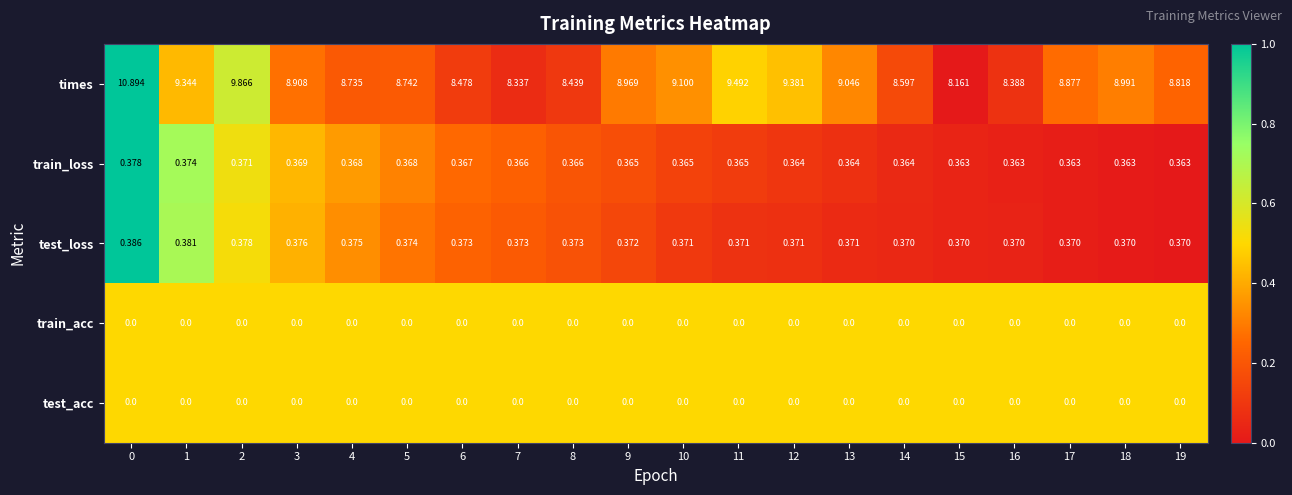

Which series has the largest total across all categories?

times